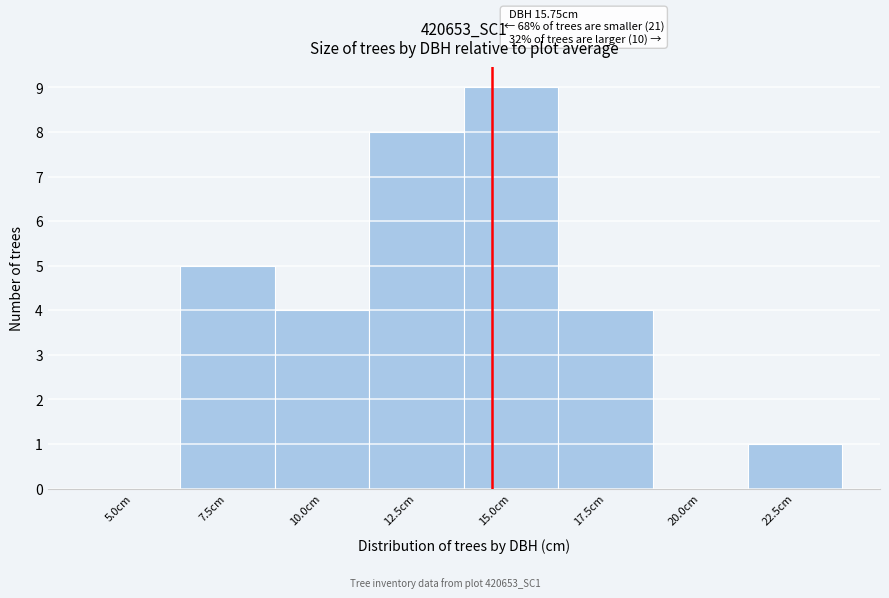

Reading left to right, what are all the values shown in this chart?

5.0cm=0	7.5cm=5	10.0cm=4	12.5cm=8	15.0cm=9	17.5cm=4	20.0cm=0	22.5cm=1